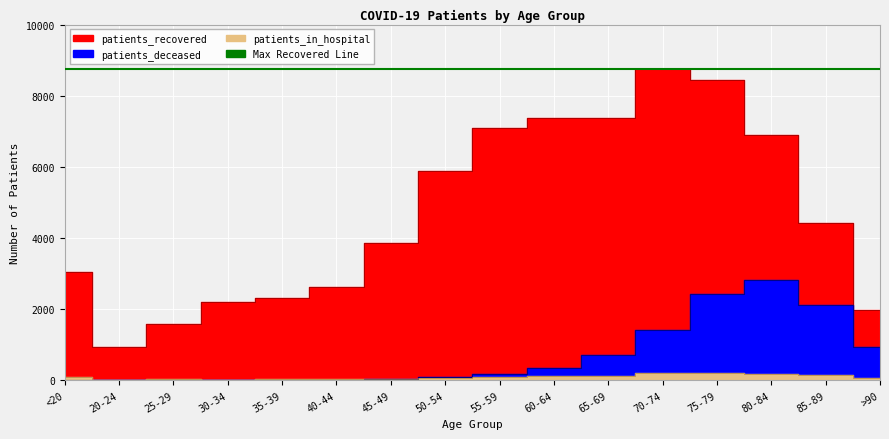

What is the greatest value displayed?

8752